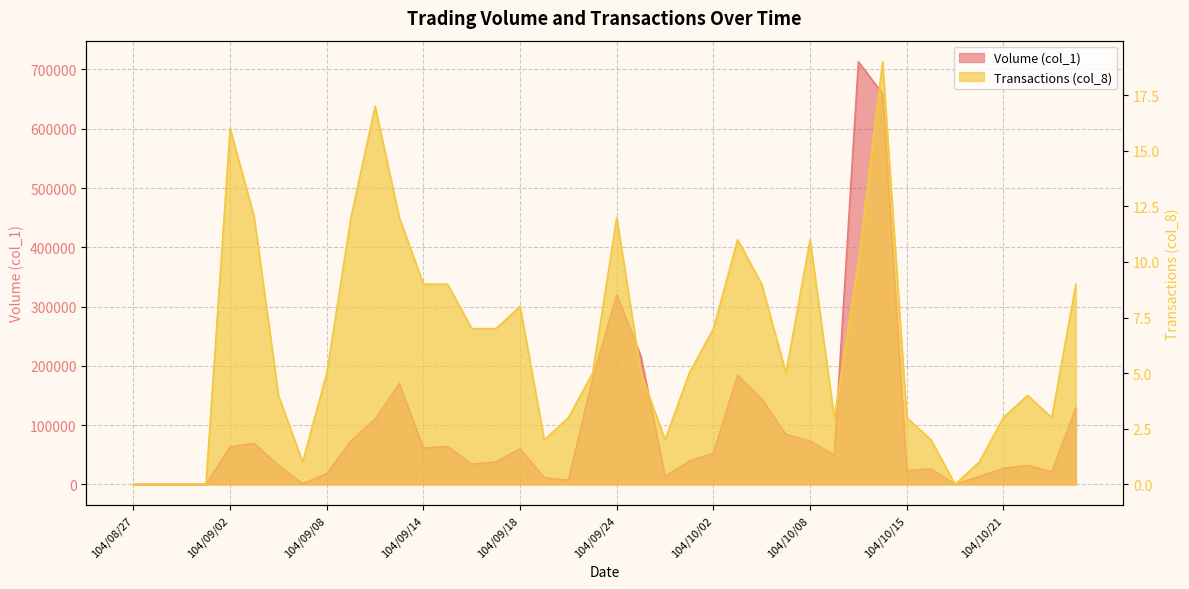

What is the difference between the highest and lowest values at 104/09/10?

109983